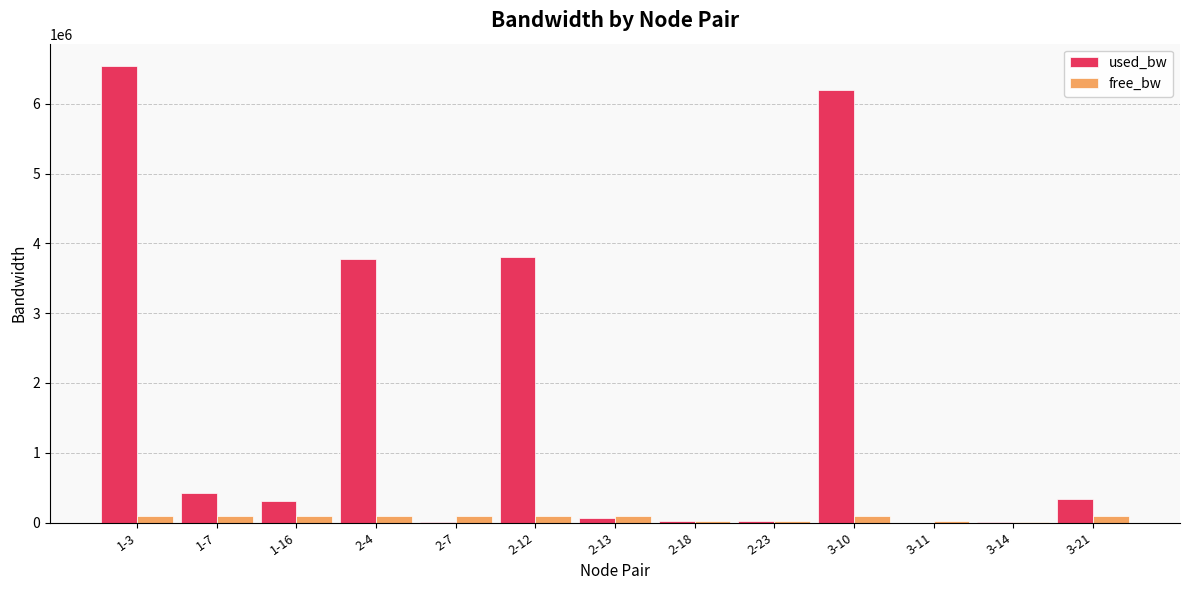

Which label corresponds to the largest value in the chart?

1-3